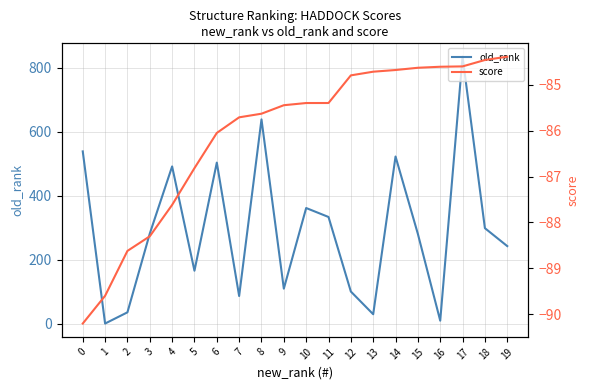

At which category does old_rank reach its first local peak?

4